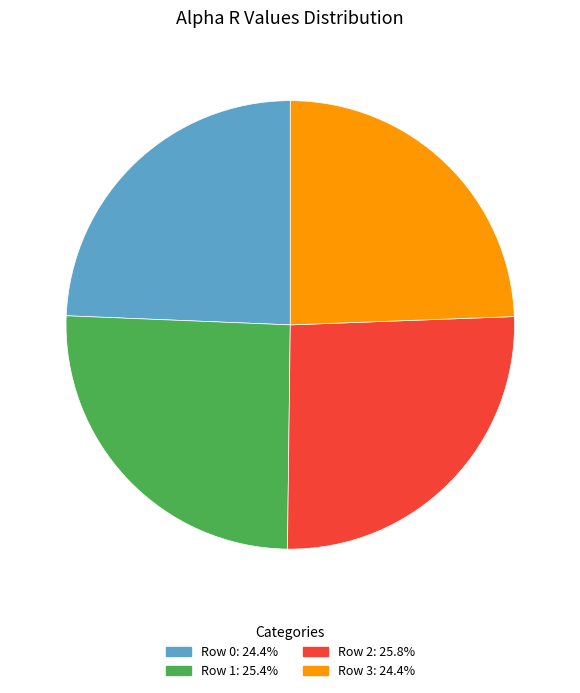

Is there a majority slice in this chart?

No